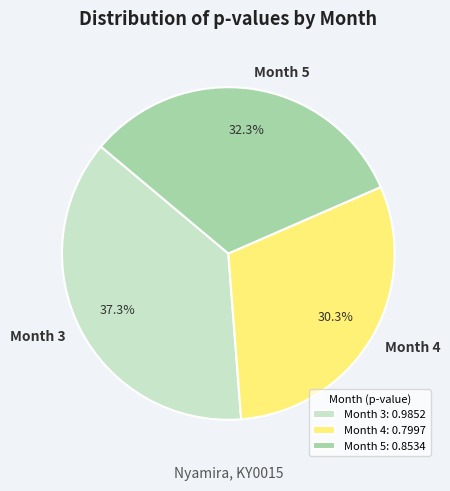

How many slices are in this pie chart?

3